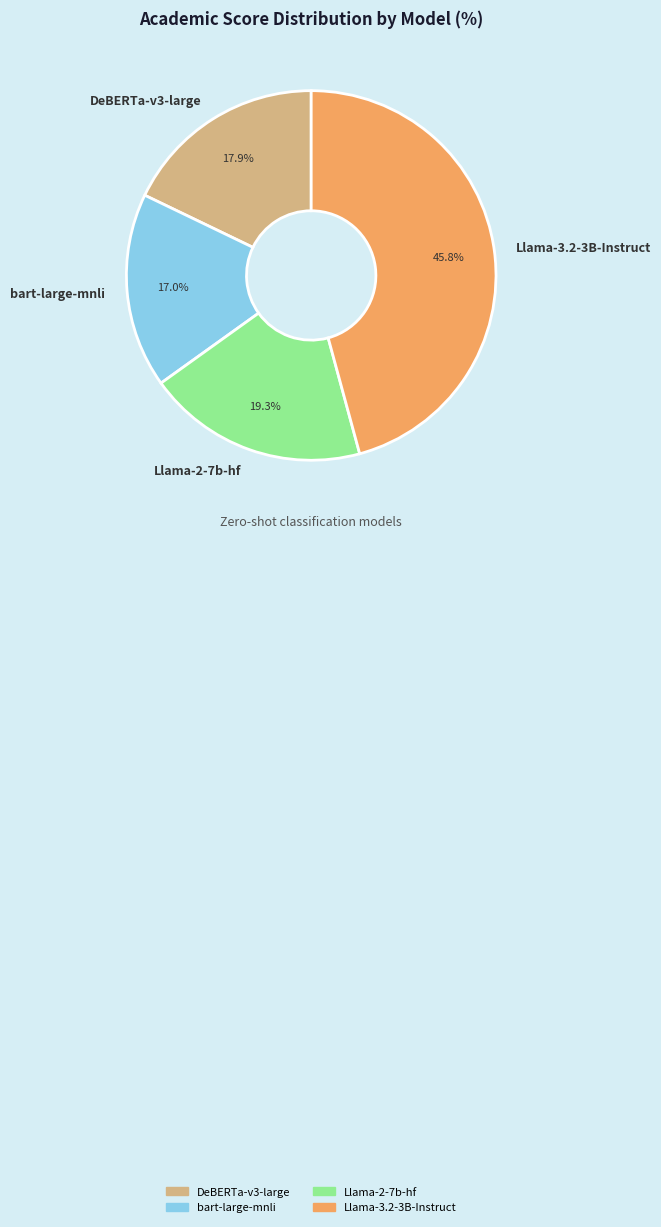

To the nearest percent, what is the combined percentage of DeBERTa-v3-large and Llama-3.2-3B-Instruct?

64%